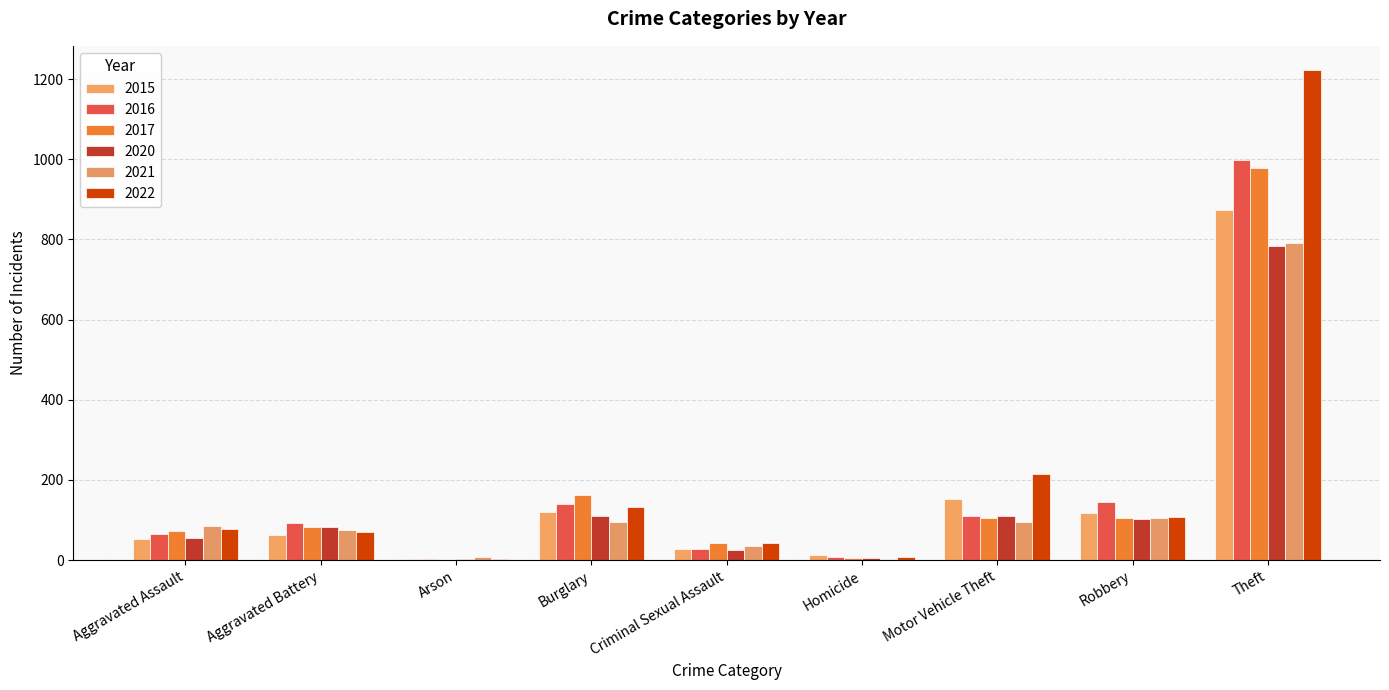

Which label corresponds to the largest value in the chart?

Theft